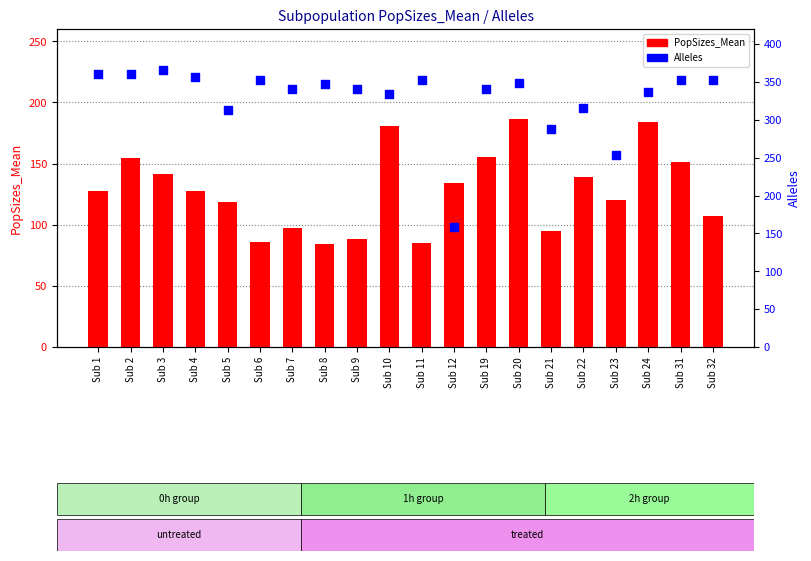

What are all the series names shown in the legend?

PopSizes_Mean, Alleles